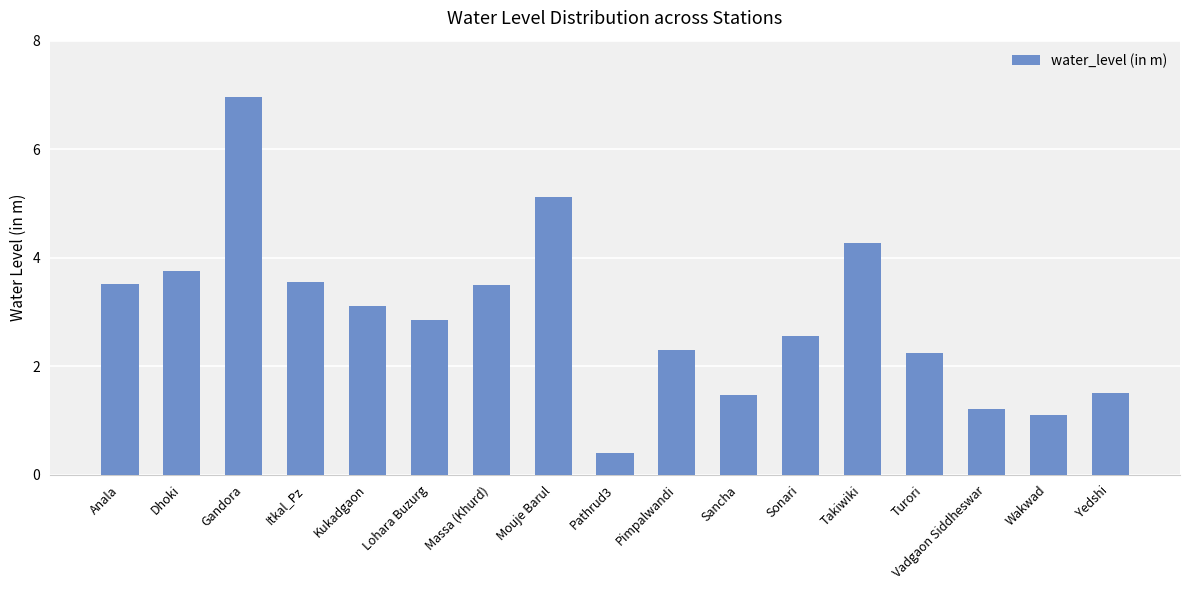

What is the value of the 5th bar from the left?

3.1